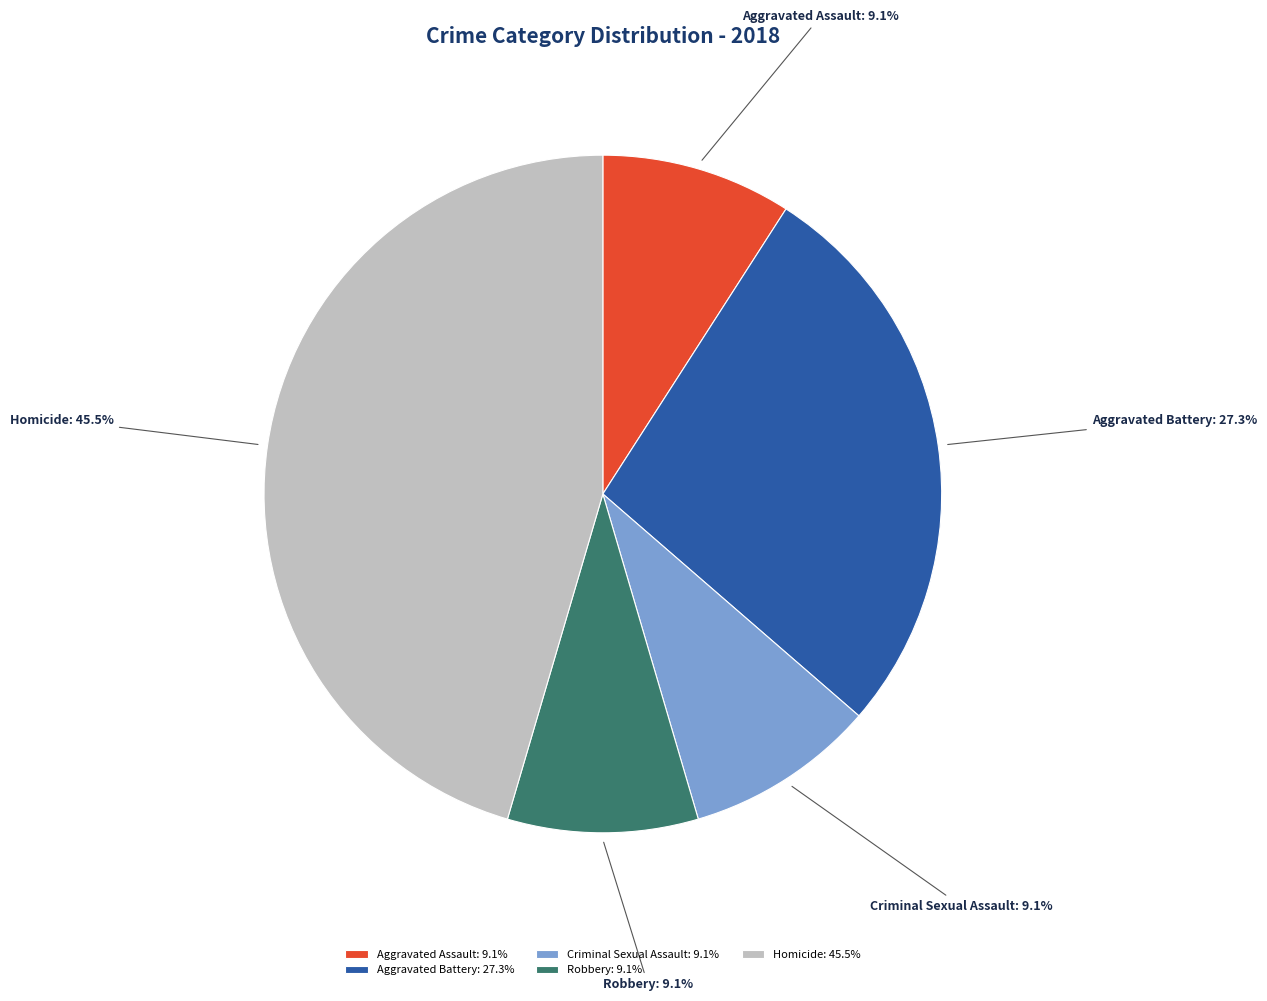

How many slices are in this pie chart?

5